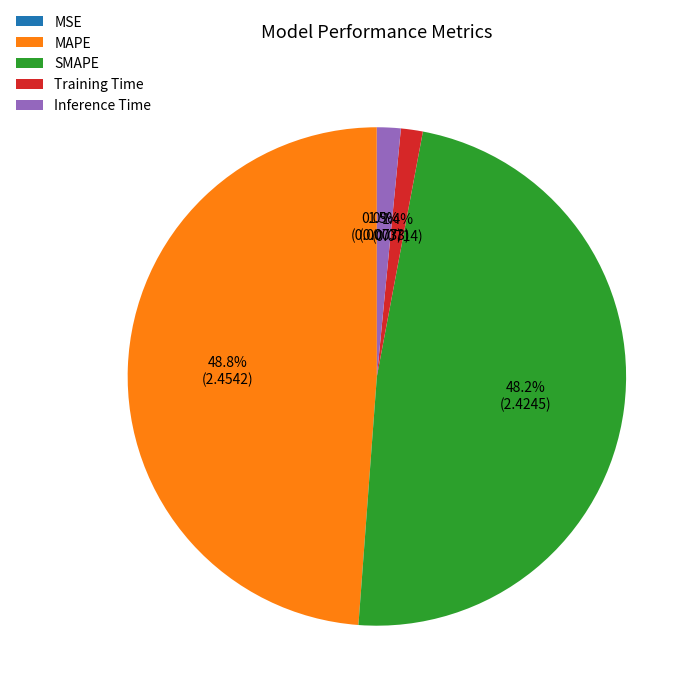

What is the largest slice in the pie chart?

MAPE